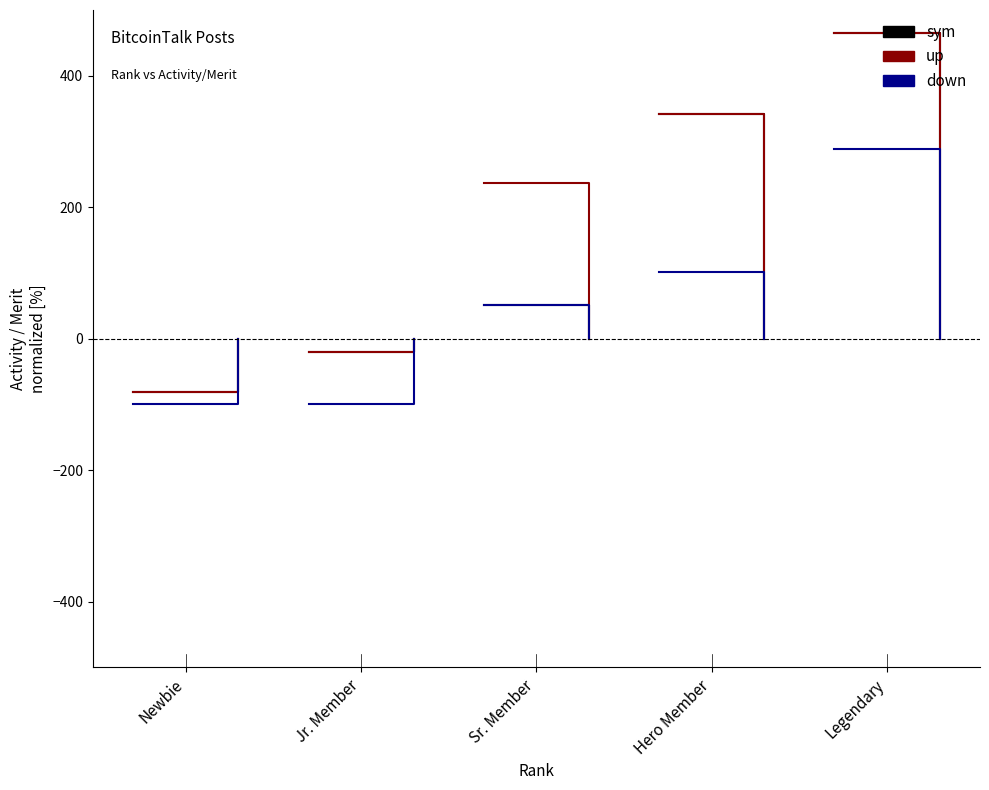

Is the value of down at Newbie greater than the value of sym at Newbie?

No